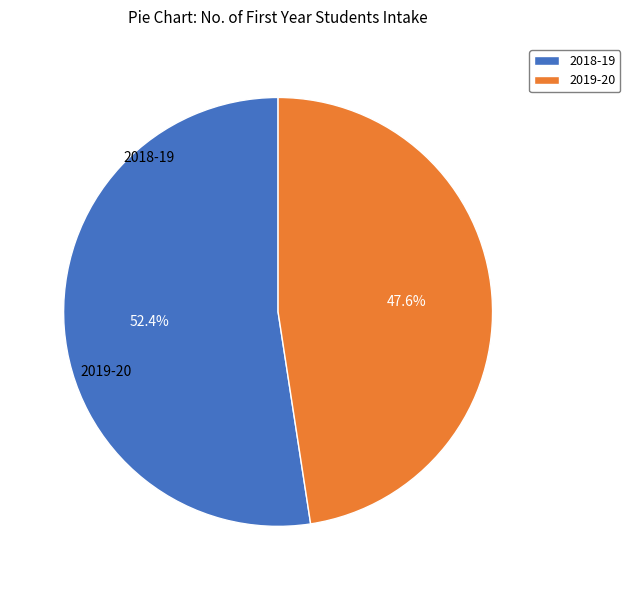

Rank the categories by value from lowest to highest.

2019-20, 2018-19